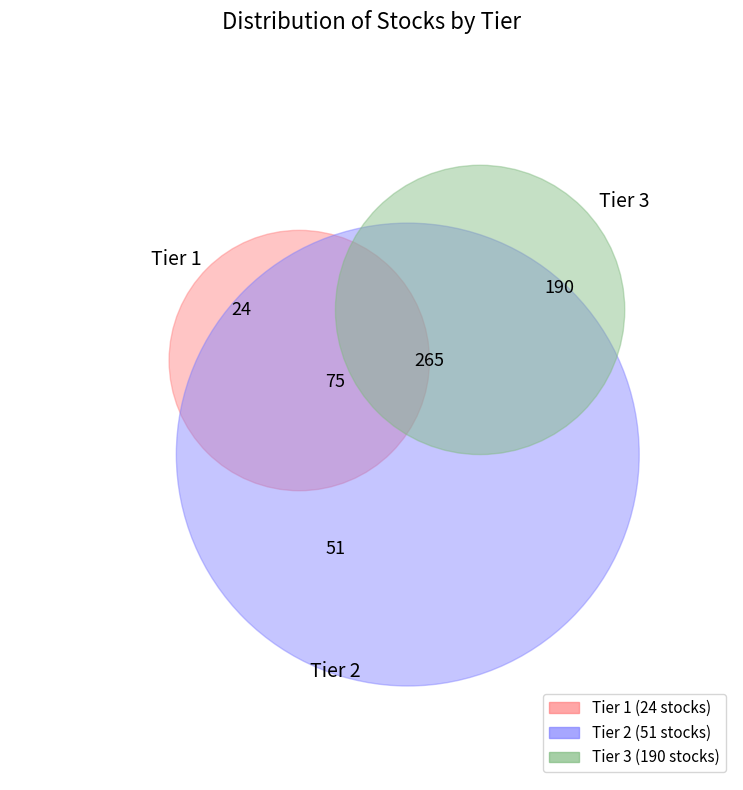

Approximately how many times larger is the value at Tier 3 compared to Tier 2?

3.7